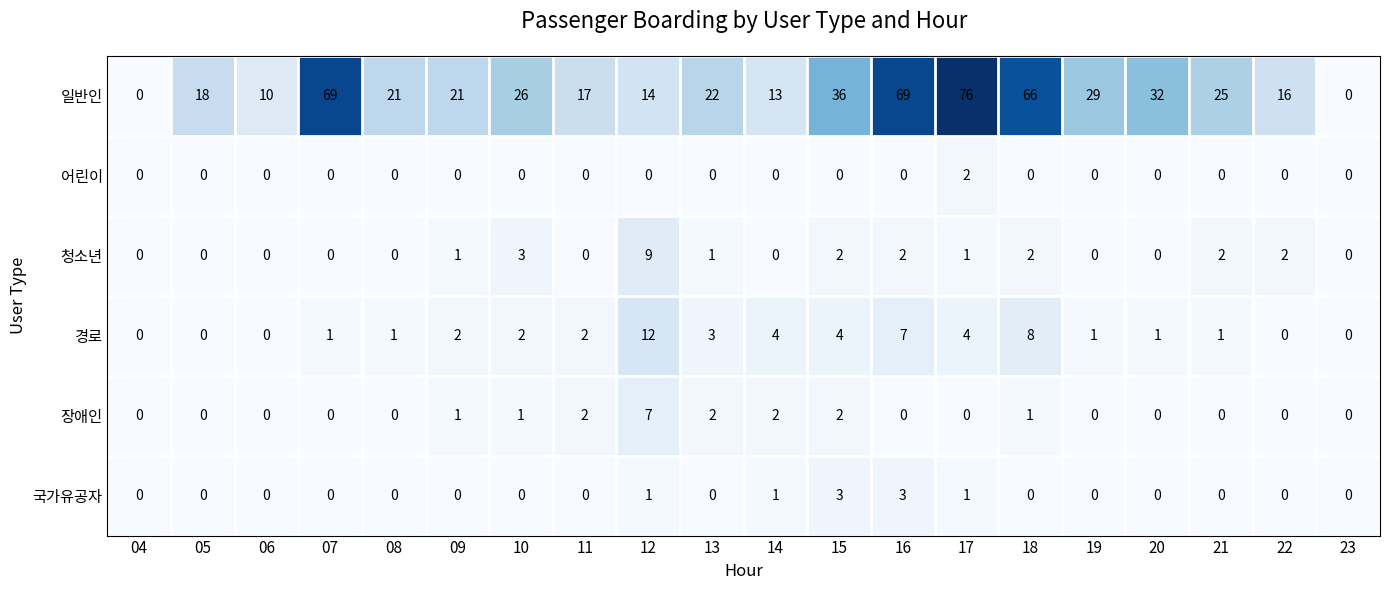

List the series in order of their peak value, highest first.

일반인, 경로, 청소년, 장애인, 국가유공자, 어린이